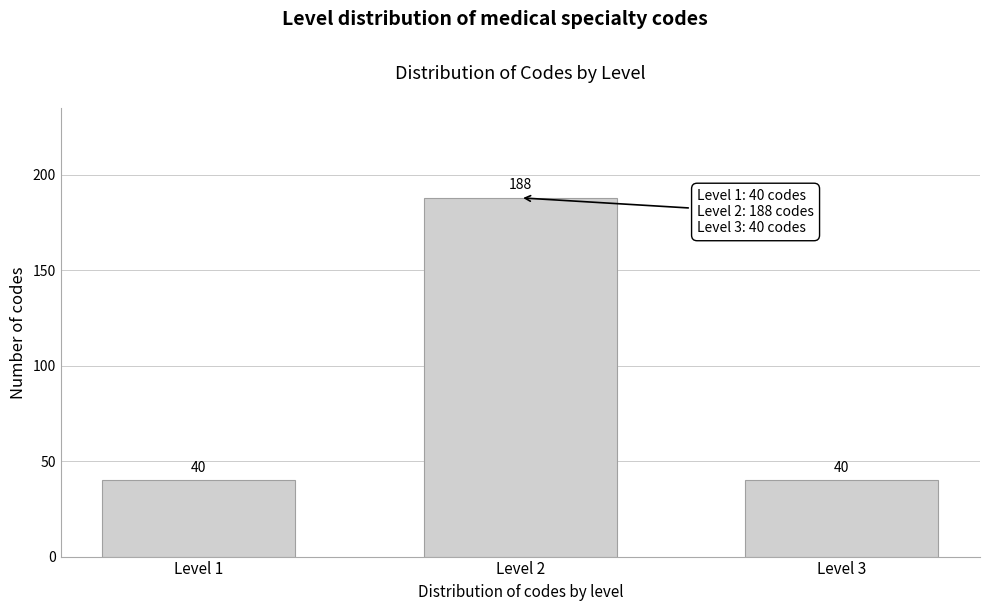

Reading left to right, transcribe all the data shown in this chart.

40	188	40